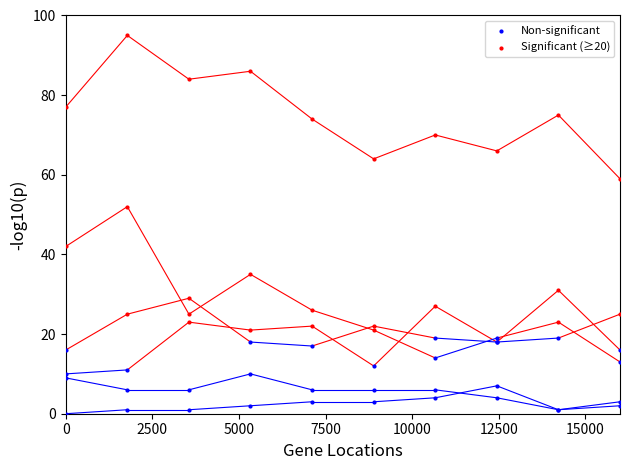

Which series has the largest Y range (max minus min)?

Significant (≥20)